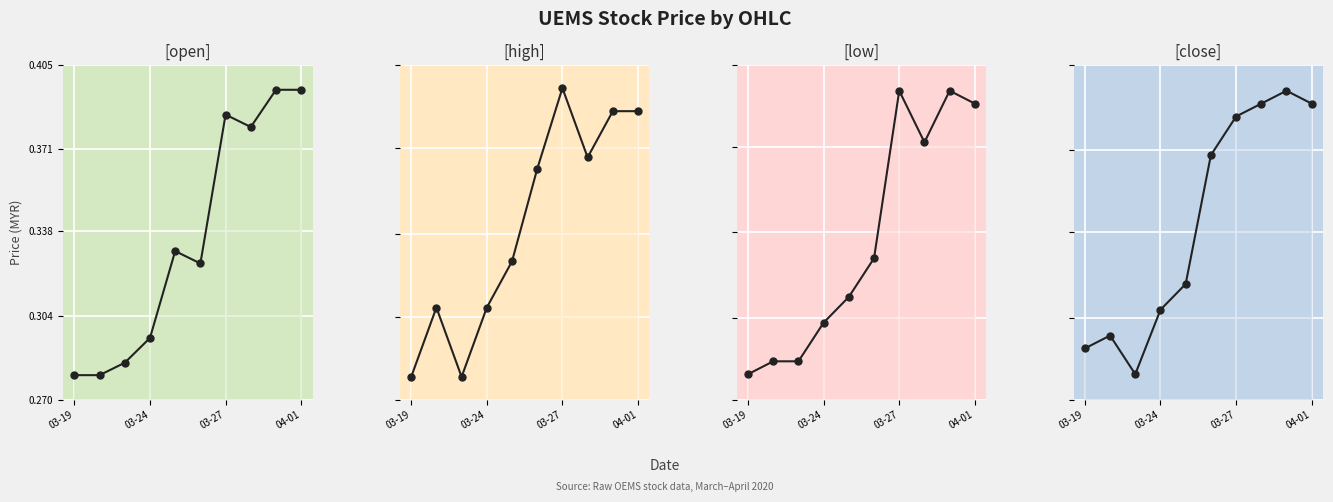

Reading left to right, list all the values displayed in this chart.

open: 0.3	0.3	0.3	0.3	0.3	0.3	0.4	0.4	0.4	0.4
high: 0.3	0.3	0.3	0.3	0.3	0.4	0.4	0.4	0.4	0.4
low: 0.3	0.3	0.3	0.3	0.3	0.3	0.4	0.4	0.4	0.4
close: 0.3	0.3	0.3	0.3	0.3	0.4	0.4	0.4	0.4	0.4